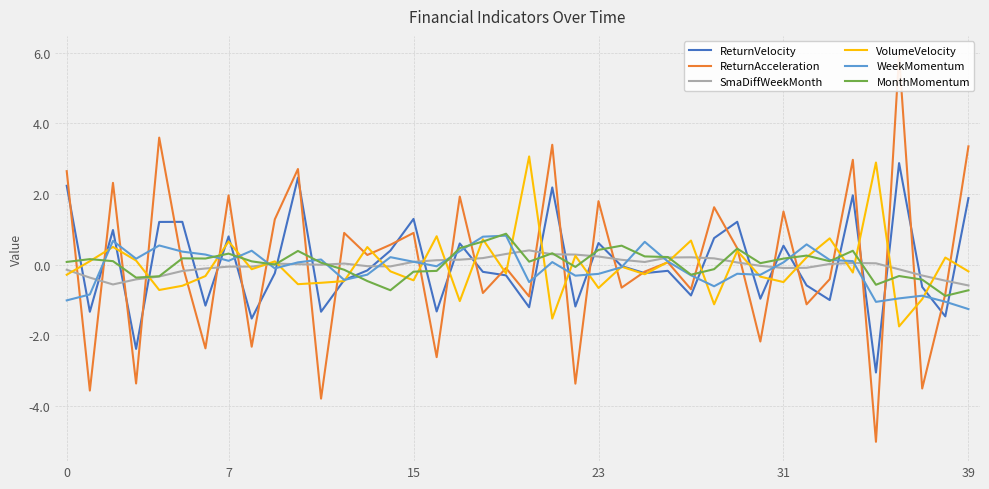

Rank the series at 25 from highest to lowest value.

WeekMomentum, MonthMomentum, SmaDiffWeekMonth, ReturnAcceleration, ReturnVelocity, VolumeVelocity